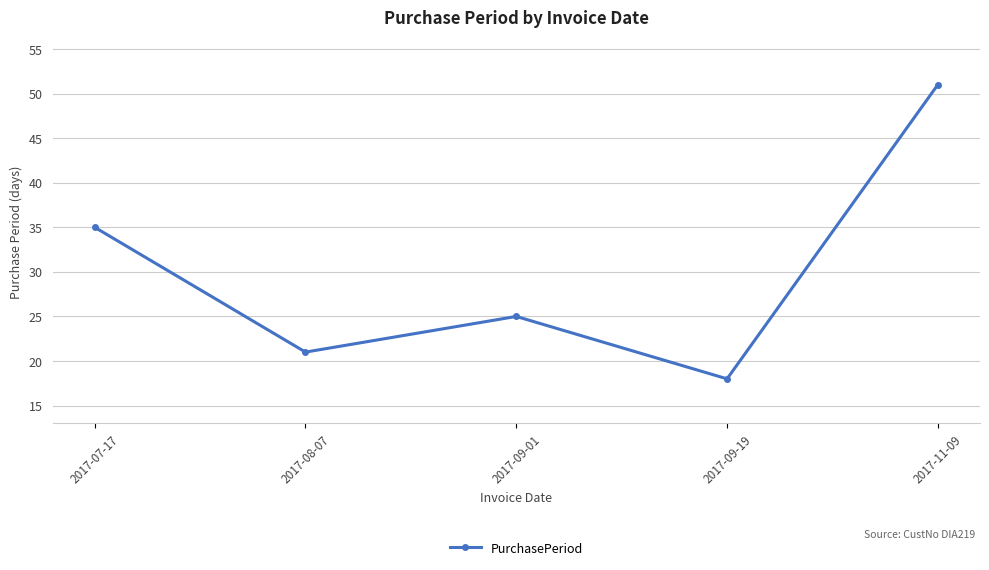

Reading left to right, list all the values displayed in this chart.

2017-07-17=35	2017-08-07=21	2017-09-01=25	2017-09-19=18	2017-11-09=51